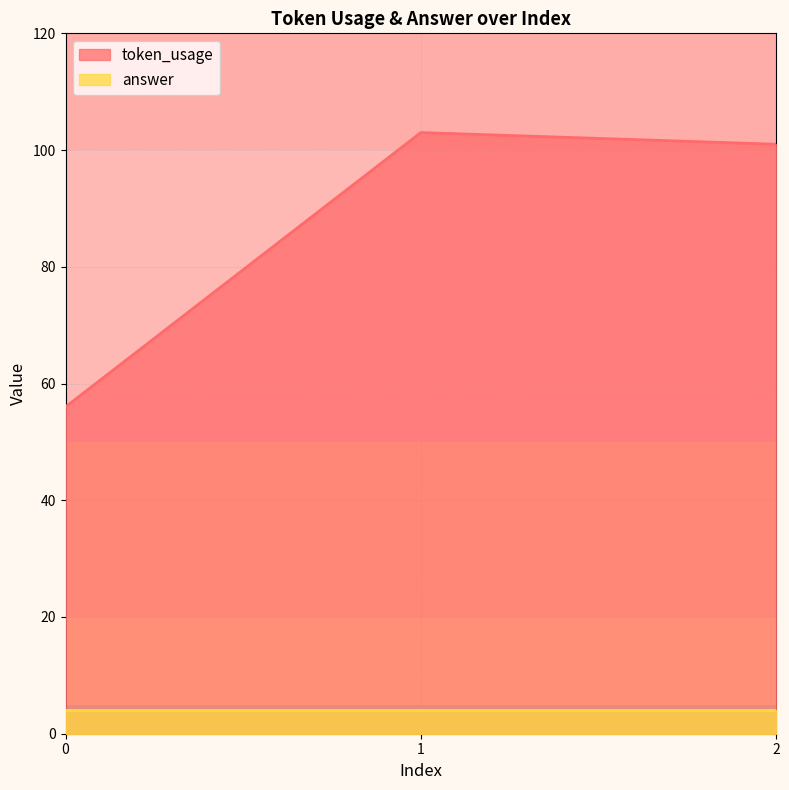

True or false: the data shows 103 at 1.

True